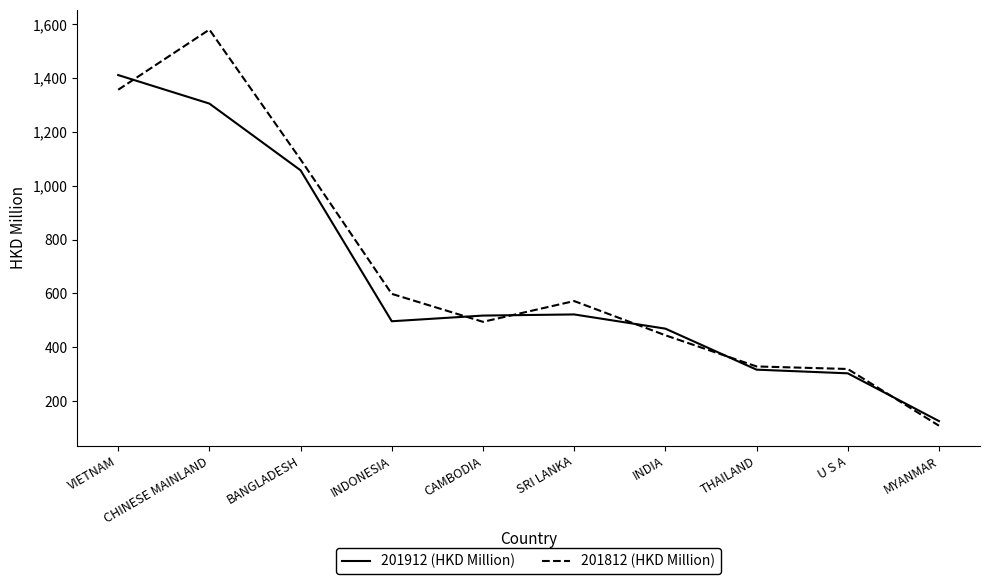

How many intersections are there between 201812 (HKD Million) and 201912 (HKD Million)?

6